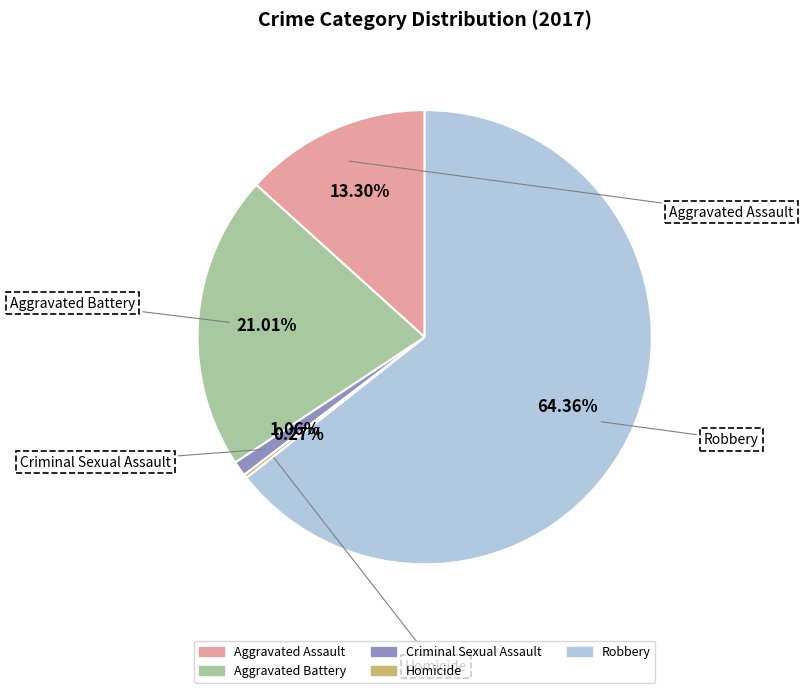

What is the majority slice?

Robbery